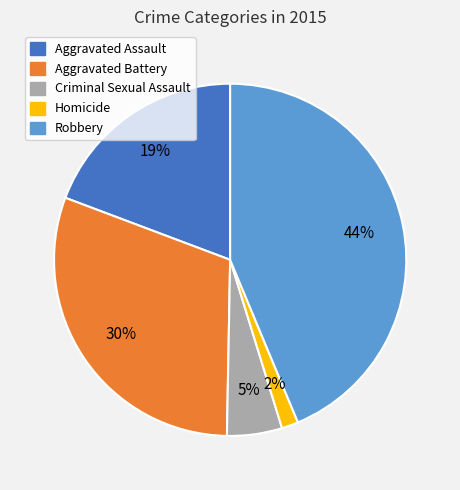

To the nearest percent, what is the combined percentage of Robbery and Aggravated Battery?

74%